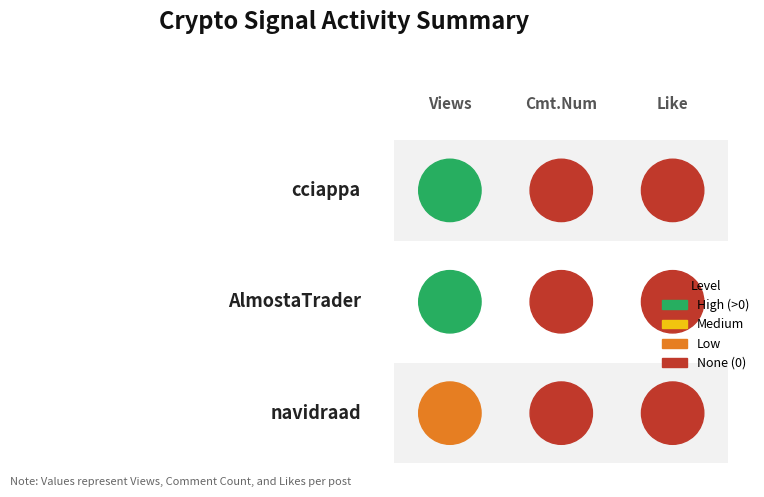

How many positive values does the AlmostaTrader series have?

1